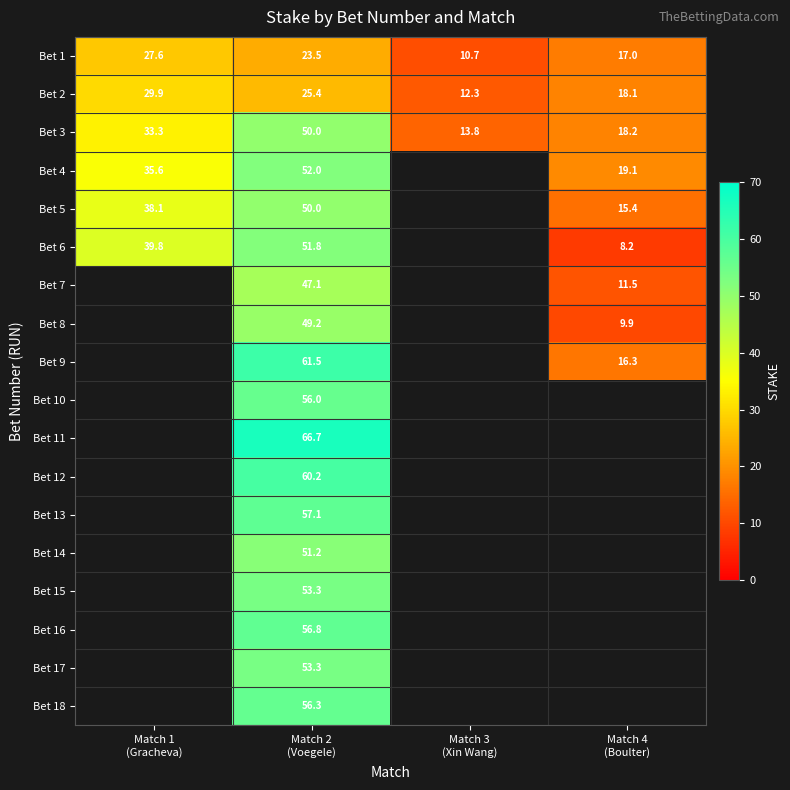

At how many categories does at least one series exceed 43?

1